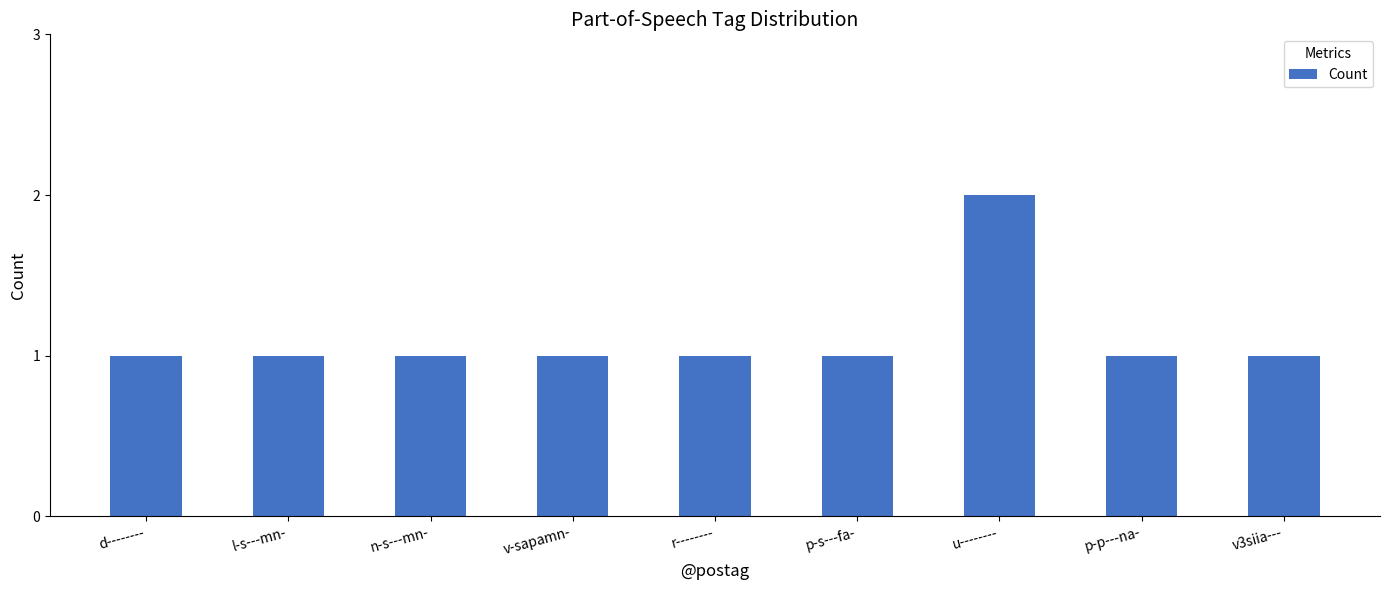

Does the chart contain any negative values?

No